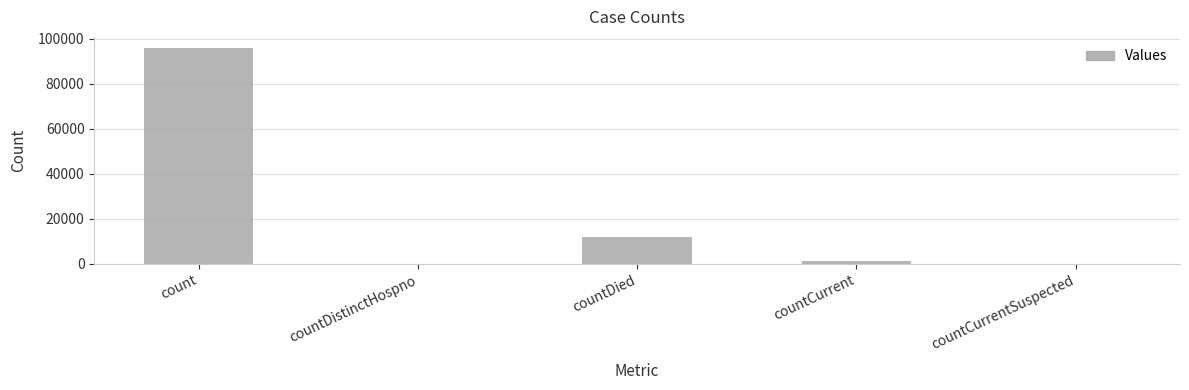

Reading left to right, extract all data points from this chart.

96084	0	11926	1123	0